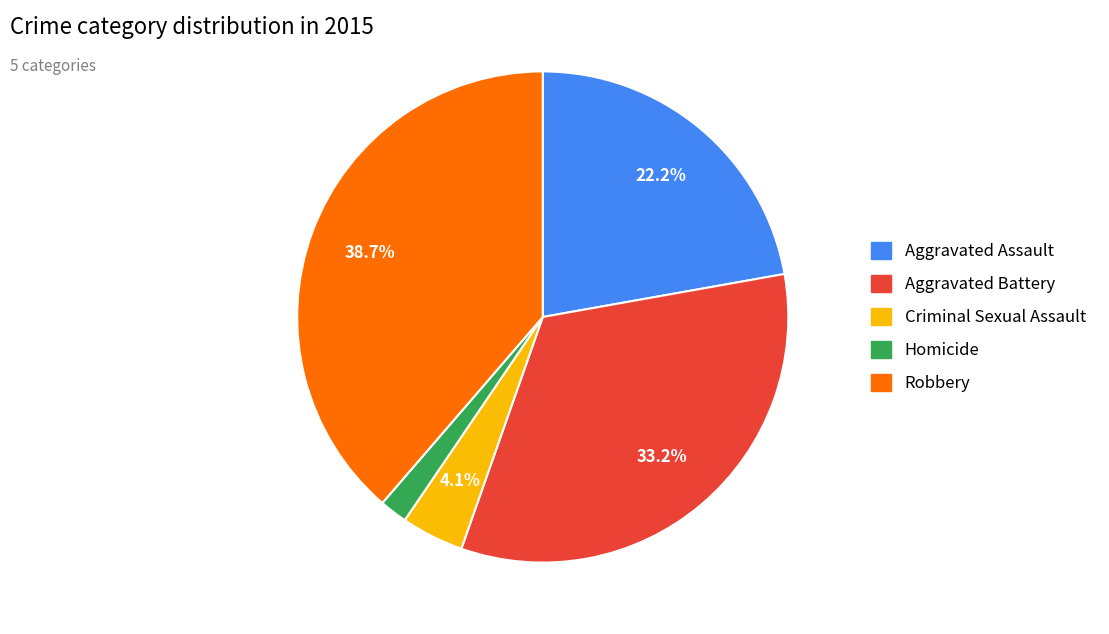

Is it true that Aggravated Assault is 22% of the pie?

True